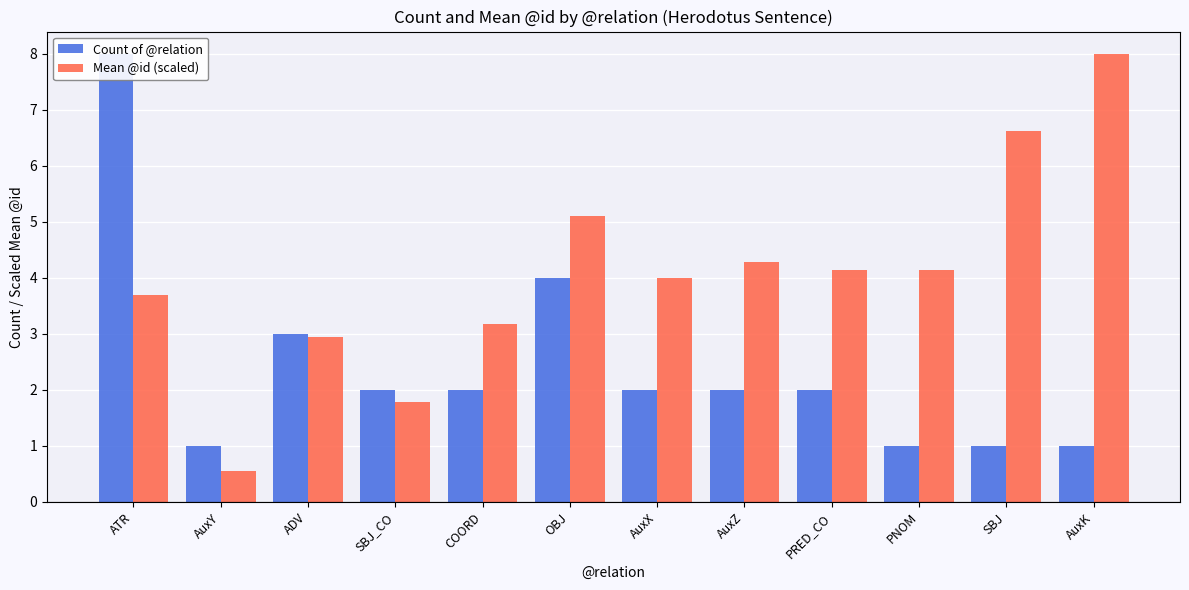

Reading left to right, what are all the values shown in this chart?

Count of @relation: 8.0	1.0	3.0	2.0	2.0	4.0	2.0	2.0	2.0	1.0	1.0	1.0
Mean @id (scaled): 3.7	0.6	2.9	1.8	3.2	5.1	4.0	4.3	4.1	4.1	6.6	8.0